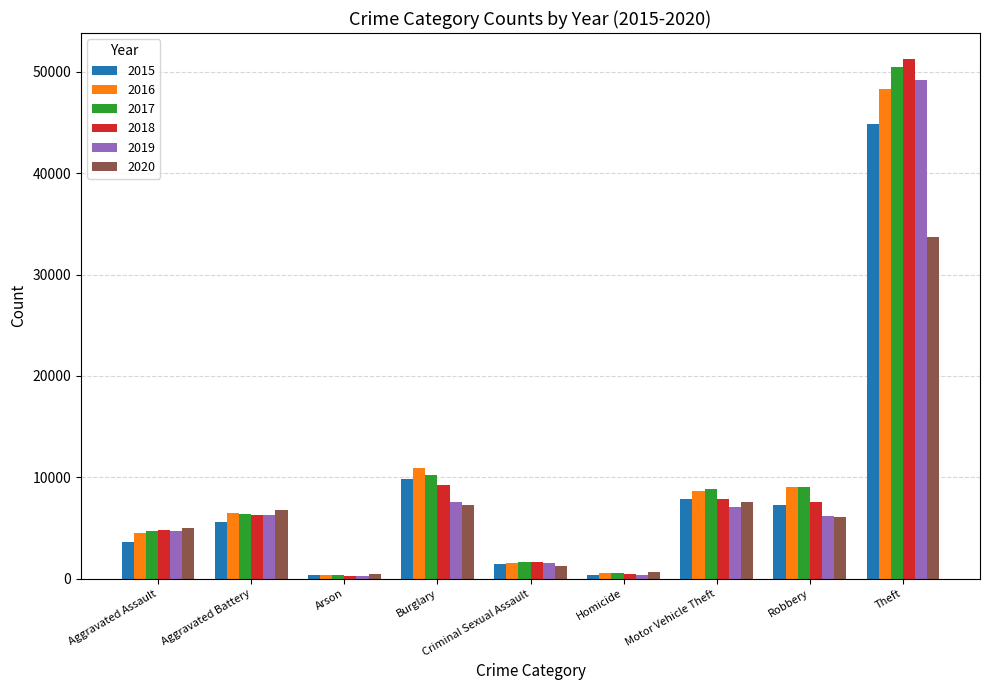

What is the label of the 9th bar from the right?

Aggravated Assault